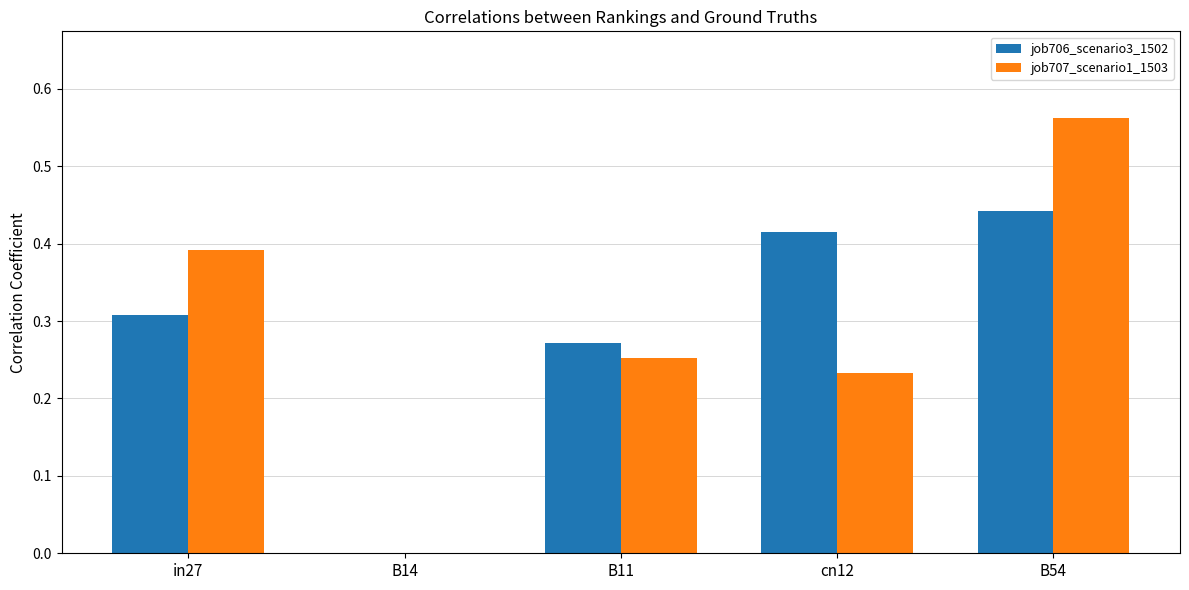

Is it true that job706_scenario3_1502 equals 0.0 at B14?

True